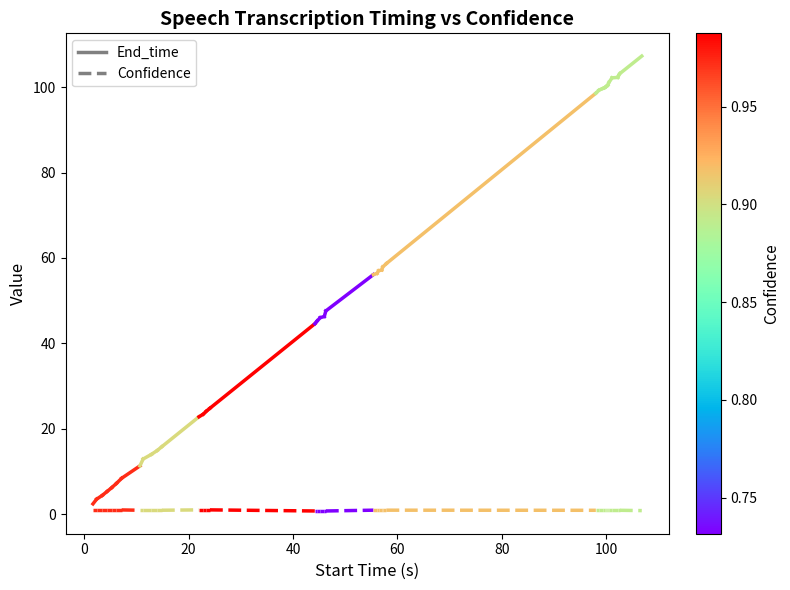

At 0, list the series in order from smallest to largest.

Confidence, End_time